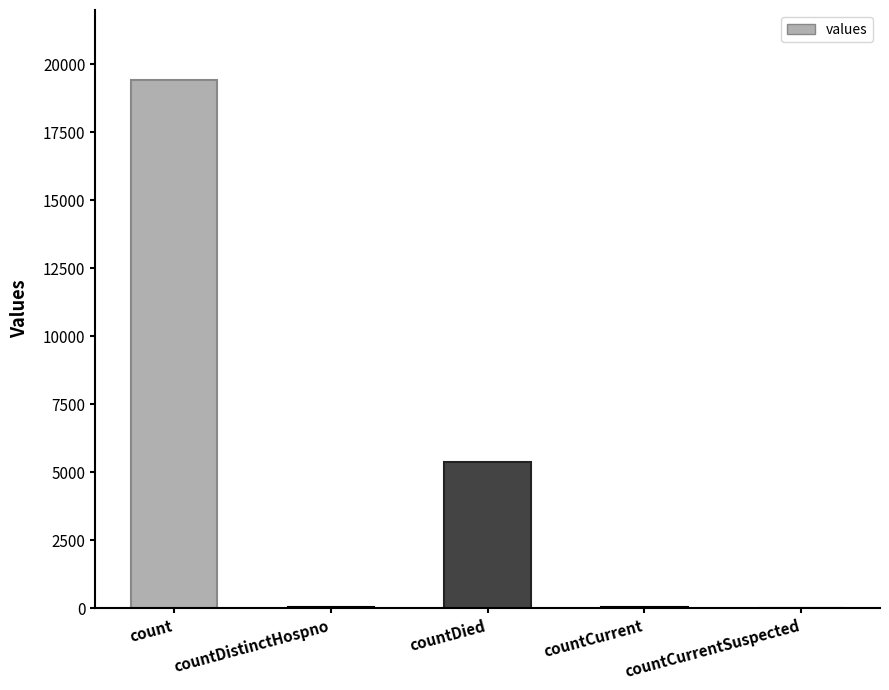

Are the bars horizontal?

No